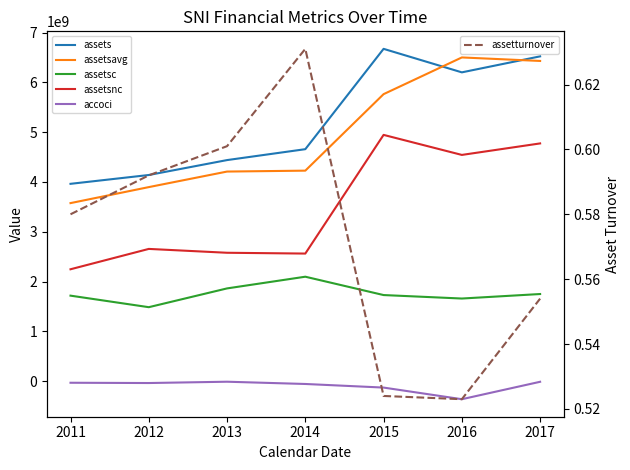

At which category does assets reach its first local peak?

2015